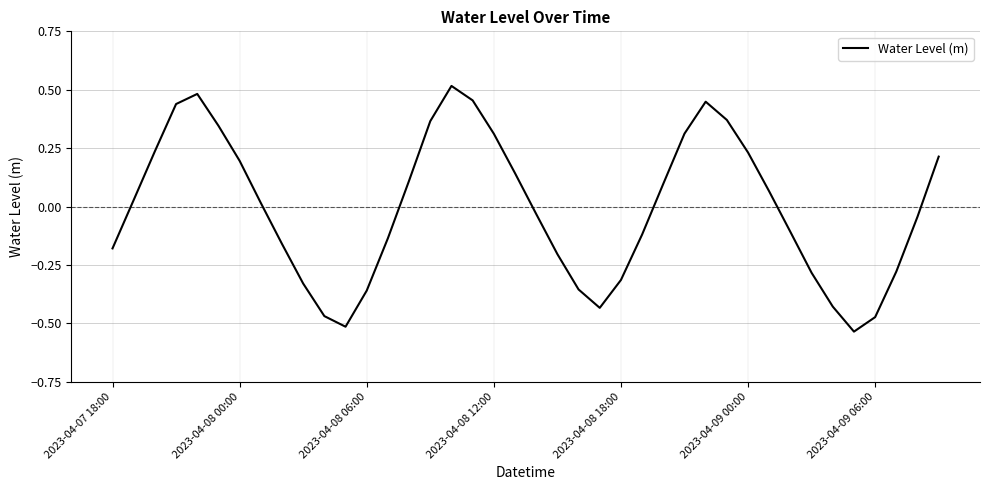

What is the difference between the maximum and minimum values?

1.1